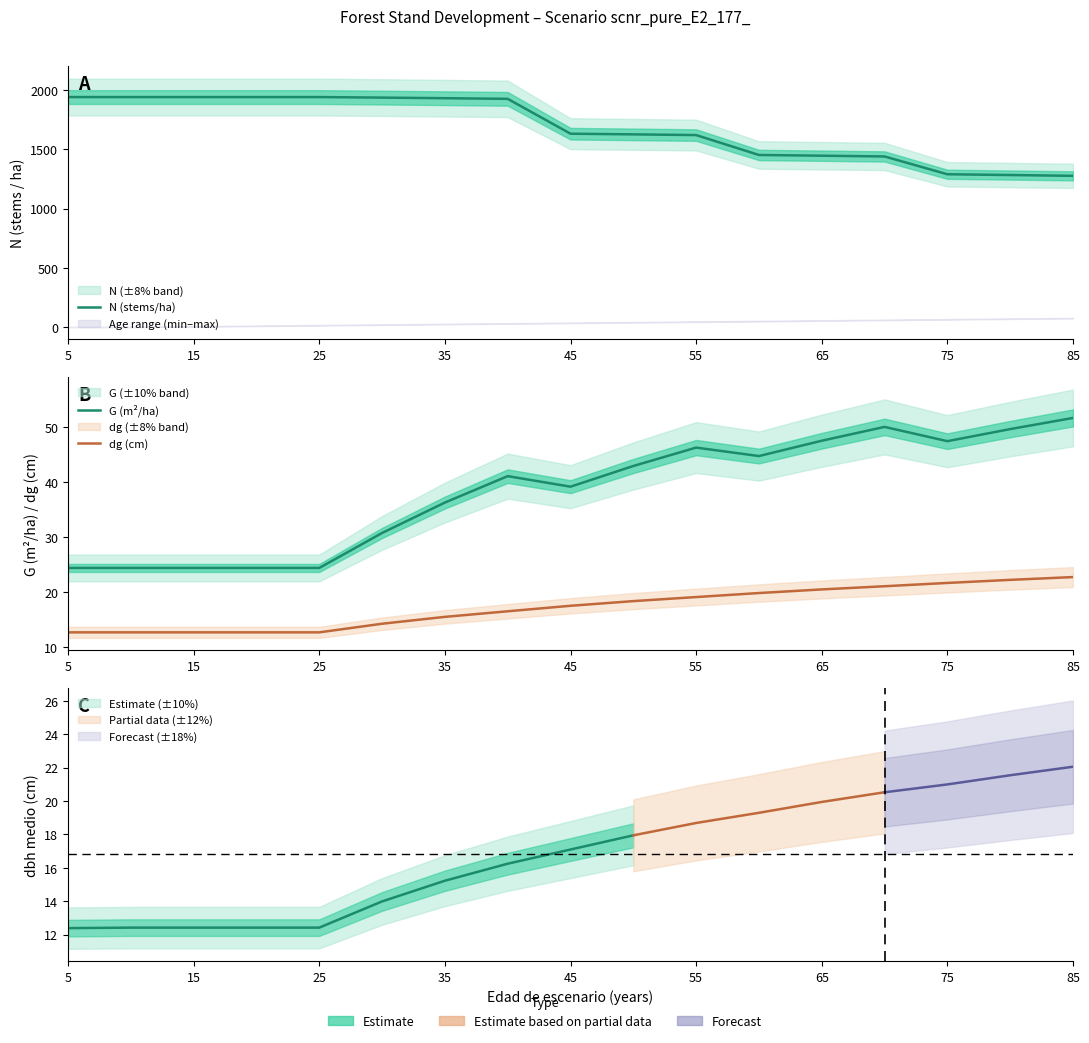

Reading left to right, transcribe all the data shown in this chart.

N (stems/ha): 1941.7	1941.7	1941.7	1941.7	1941.7	1937.1	1932.1	1926.6	1632.3	1626.7	1620.7	1452.7	1446.5	1440.1	1289.8	1283.3	1276.5
G (m²/ha): 24.4	24.4	24.4	24.4	24.4	30.7	36.3	41.1	39.2	42.9	46.3	44.8	47.5	50.1	47.5	49.7	51.7
dg (cm): 12.6	12.6	12.6	12.6	12.6	14.2	15.5	16.5	17.5	18.3	19.1	19.8	20.5	21.0	21.6	22.2	22.7